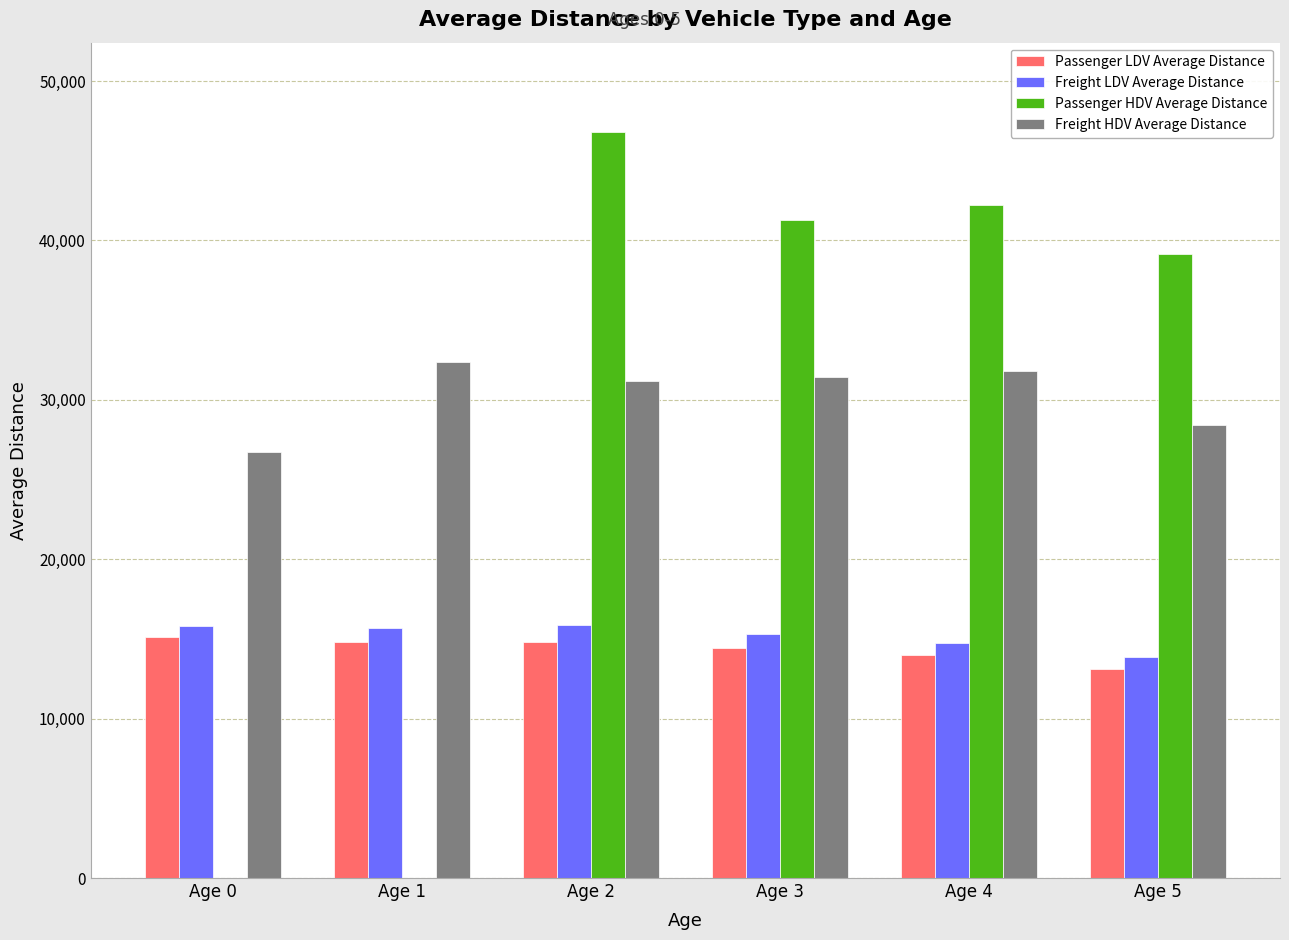

Which series has the widest spread of values?

Passenger HDV Average Distance